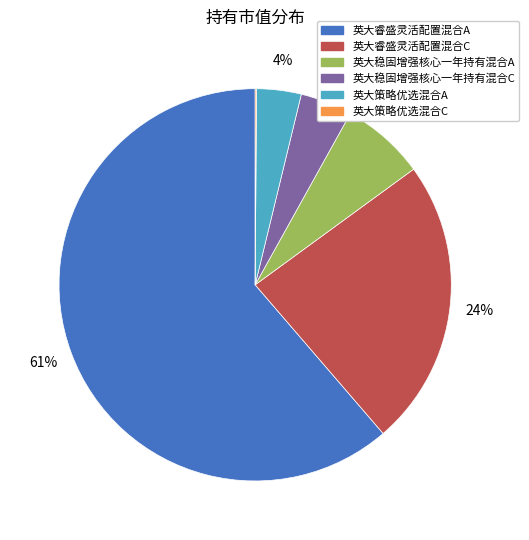

Do 英大睿盛灵活配置混合C and 英大睿盛灵活配置混合A together represent more than half of the pie?

Yes